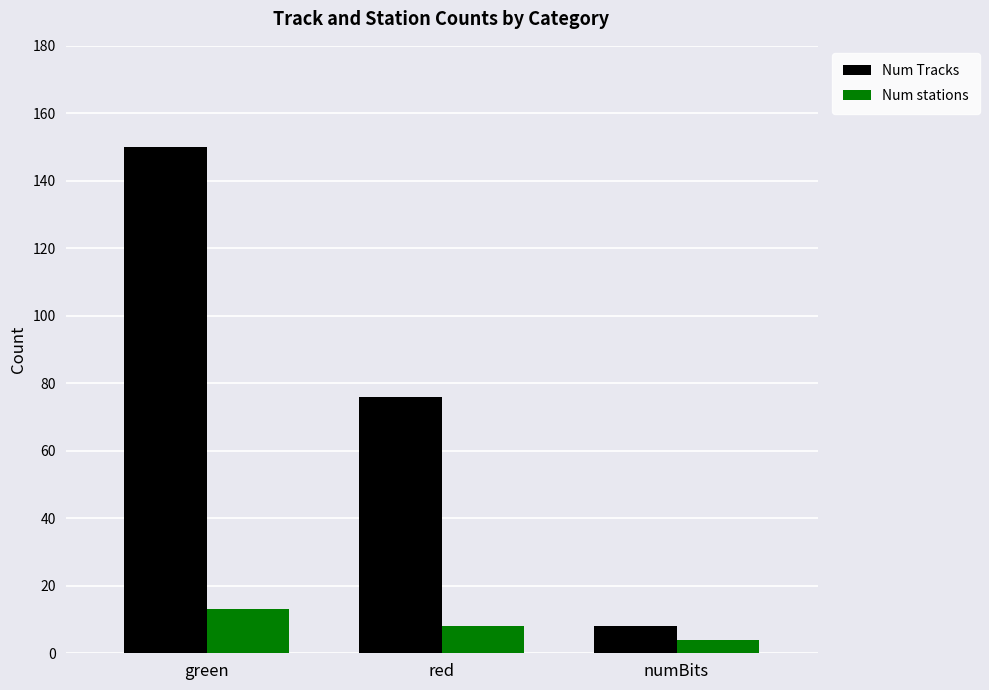

Count the number of categories in the chart.

3